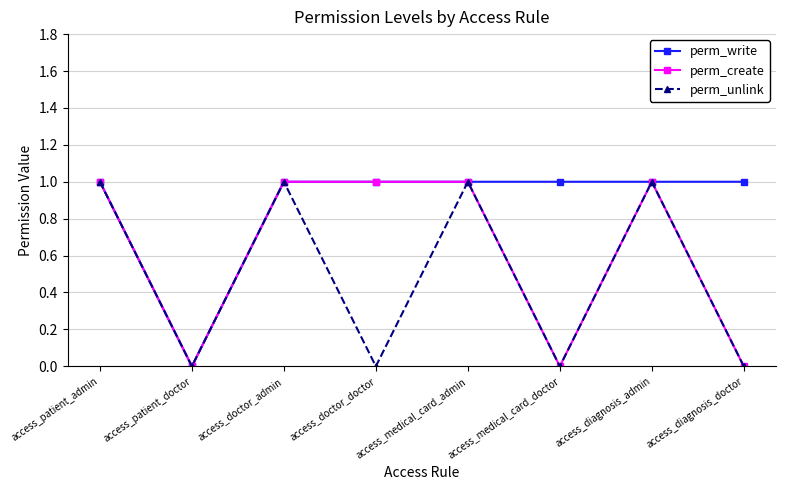

True or false: perm_create has a value of 1 at access_doctor_admin.

True